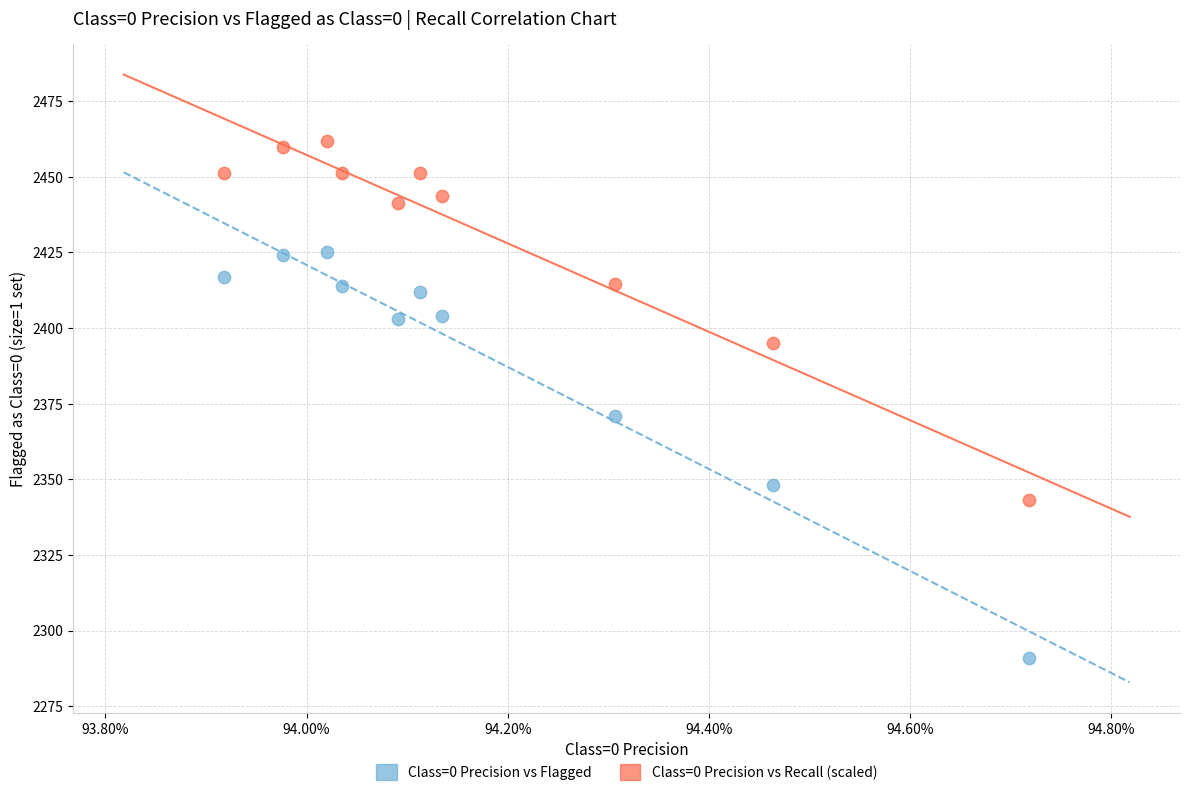

Which series contains the highest Y value?

Class=0 Precision vs Recall (scaled)